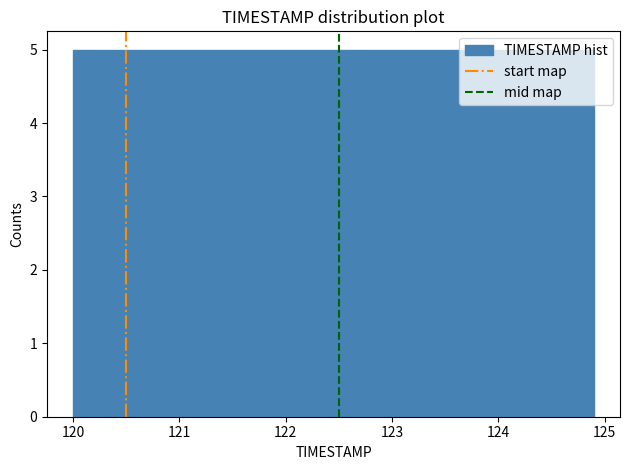

Reading left to right, transcribe this chart: for each bar, give the range it covers on the x-axis and its height. Neither the bar edges nor the heights are printed on the chart, so give them approximately, as read against the axes.

120.00 to 120.49: 5
120.49 to 120.98: 5
120.98 to 121.47: 5
121.47 to 121.96: 5
121.96 to 122.45: 5
122.45 to 122.94: 5
122.94 to 123.43: 5
123.43 to 123.92: 5
123.92 to 124.41: 5
124.41 to 124.90: 5